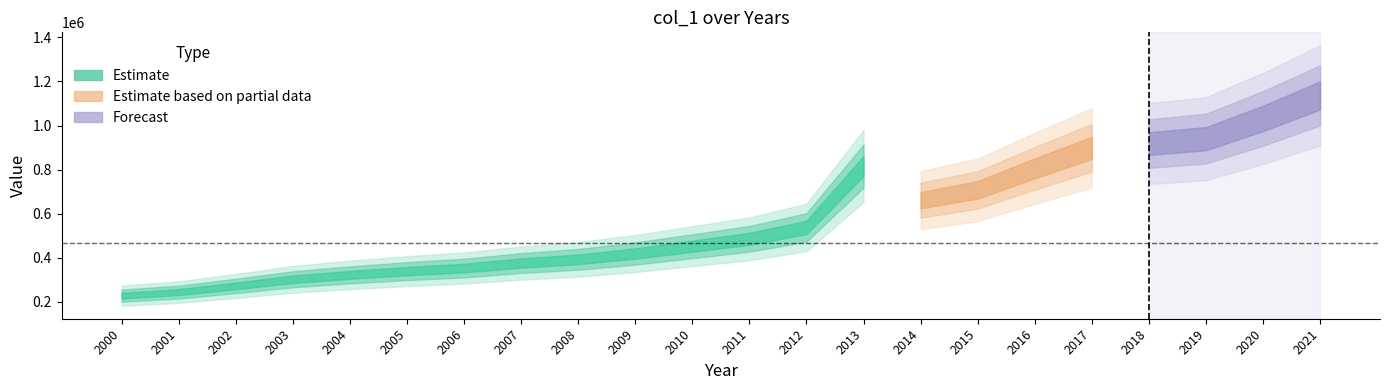

What is the smallest value displayed?

228383